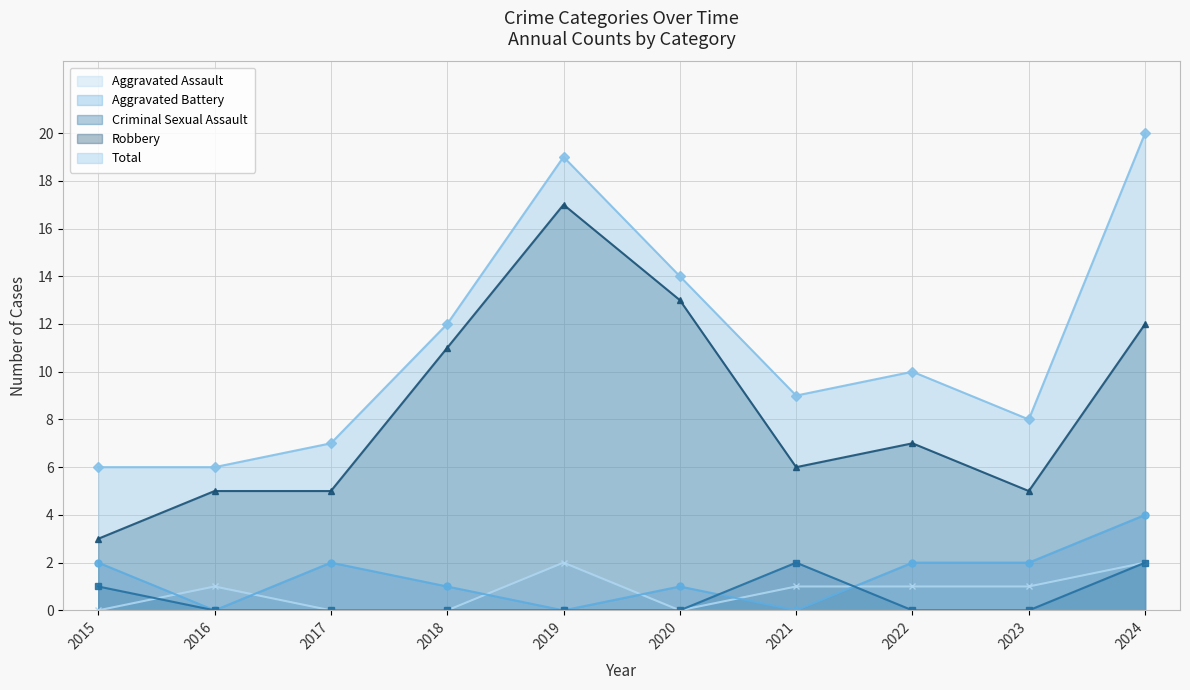

True or false: Robbery and Aggravated Battery cross at least once.

False